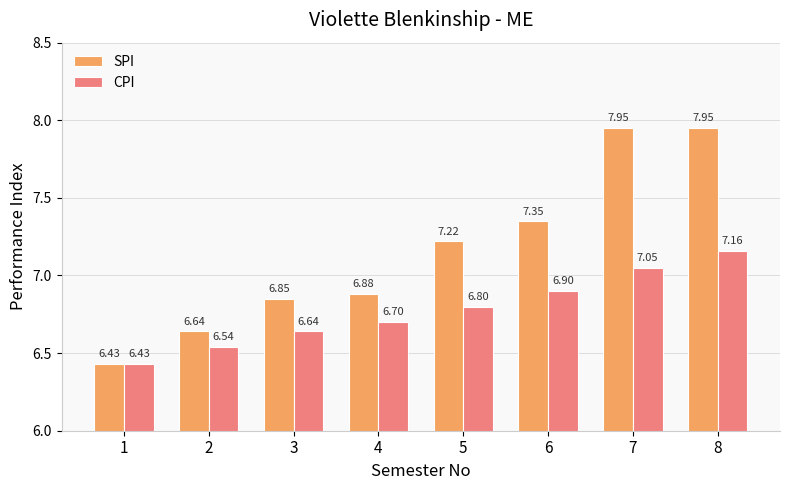

List the series in order of their overall mean, highest first.

SPI, CPI